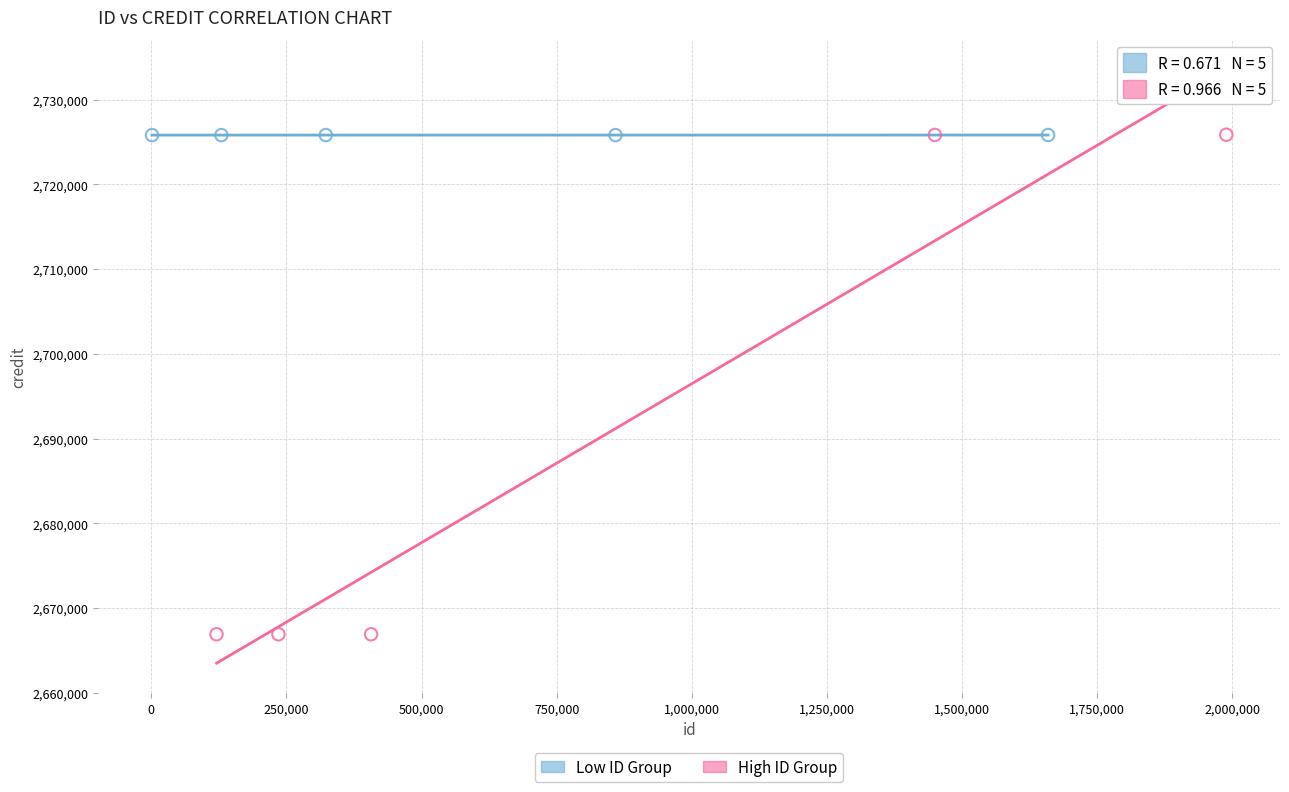

What are all the series names shown in the legend?

Low ID Group, High ID Group